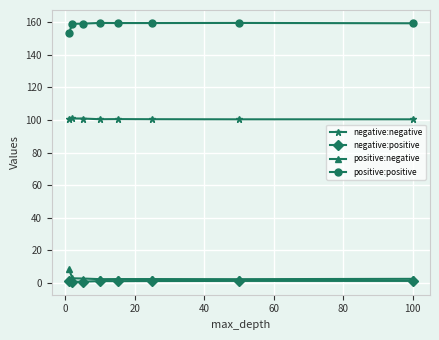

What is the maximum value shown in the chart?

159.6